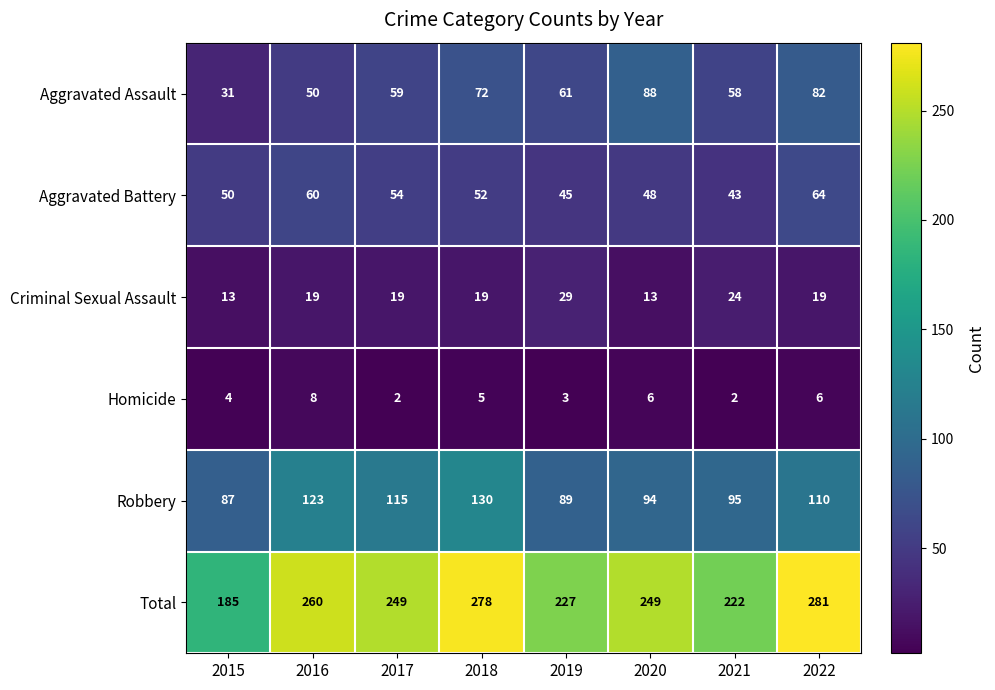

Which category has the highest value in the Robbery series?

2018